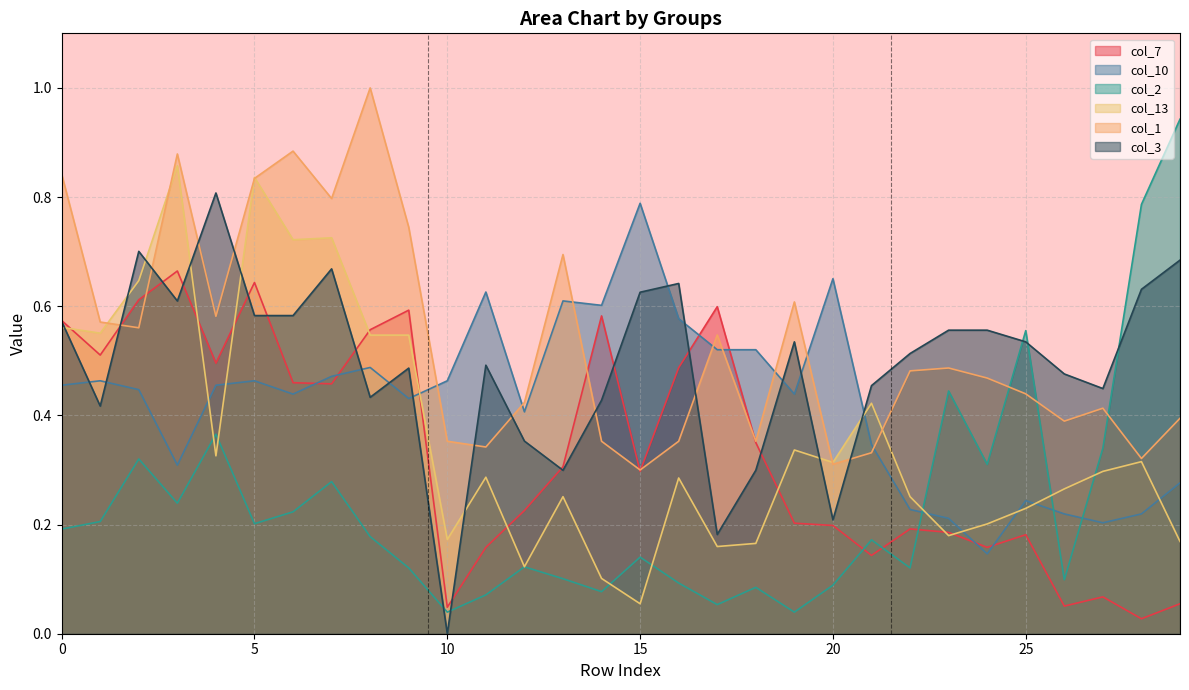

What is the value of the col_10 point at the 19th from the left?

0.5